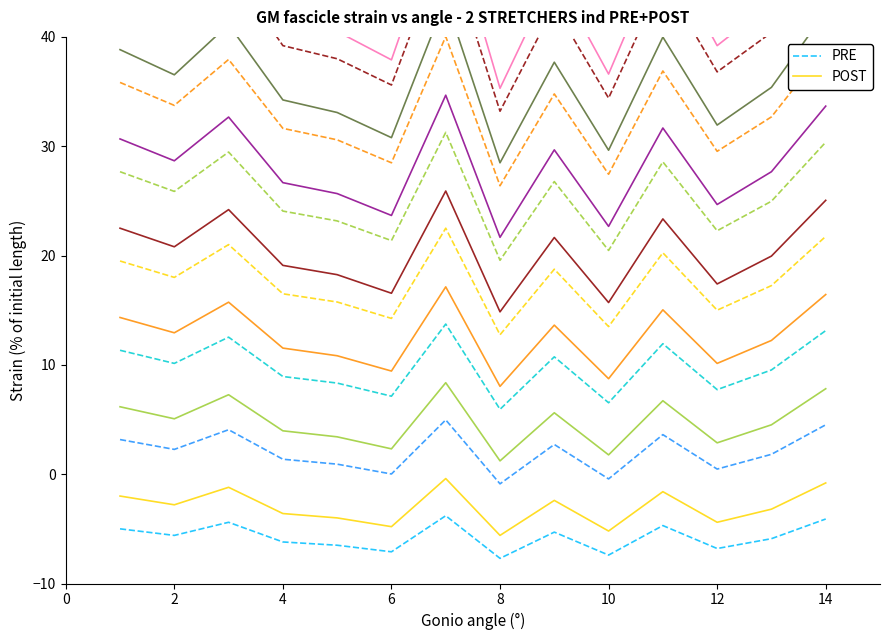

True or false: PRE and POST cross at least once.

False